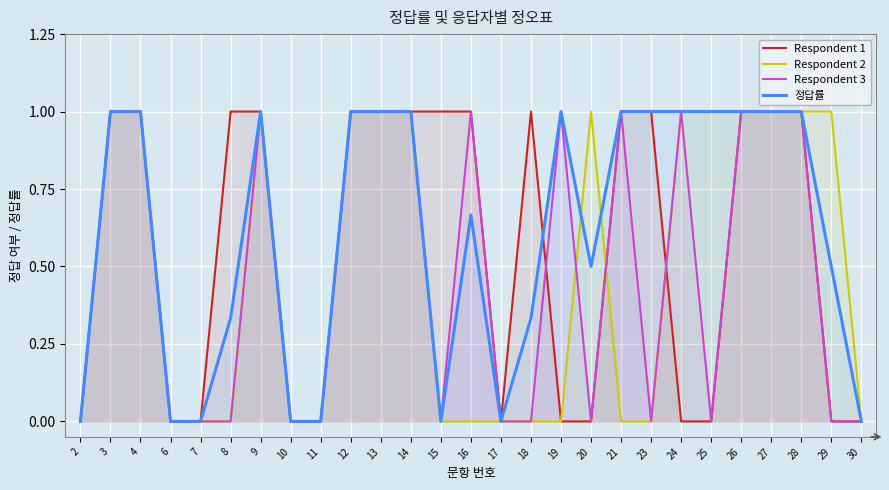

True or false: Respondent 3 and 정답률 intersect in this chart.

False